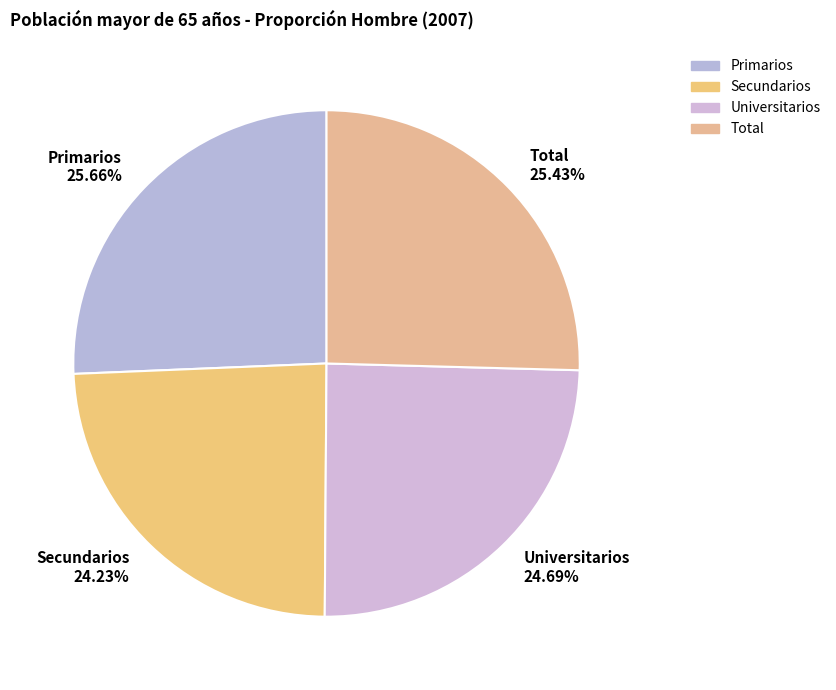

To the nearest percent, what is the combined percentage of Total and Universitarios?

50%